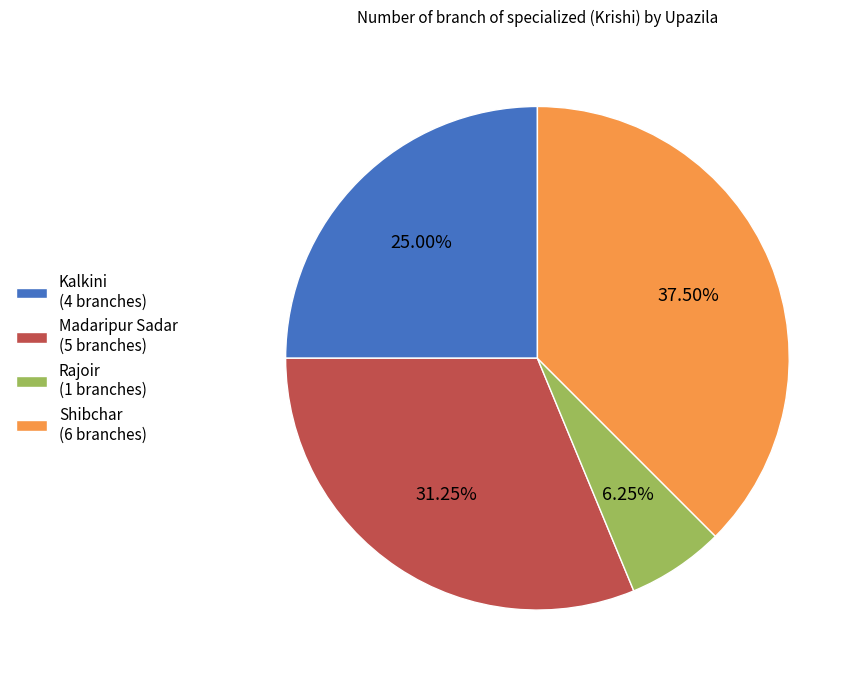

What is the largest slice in the pie chart?

Shibchar